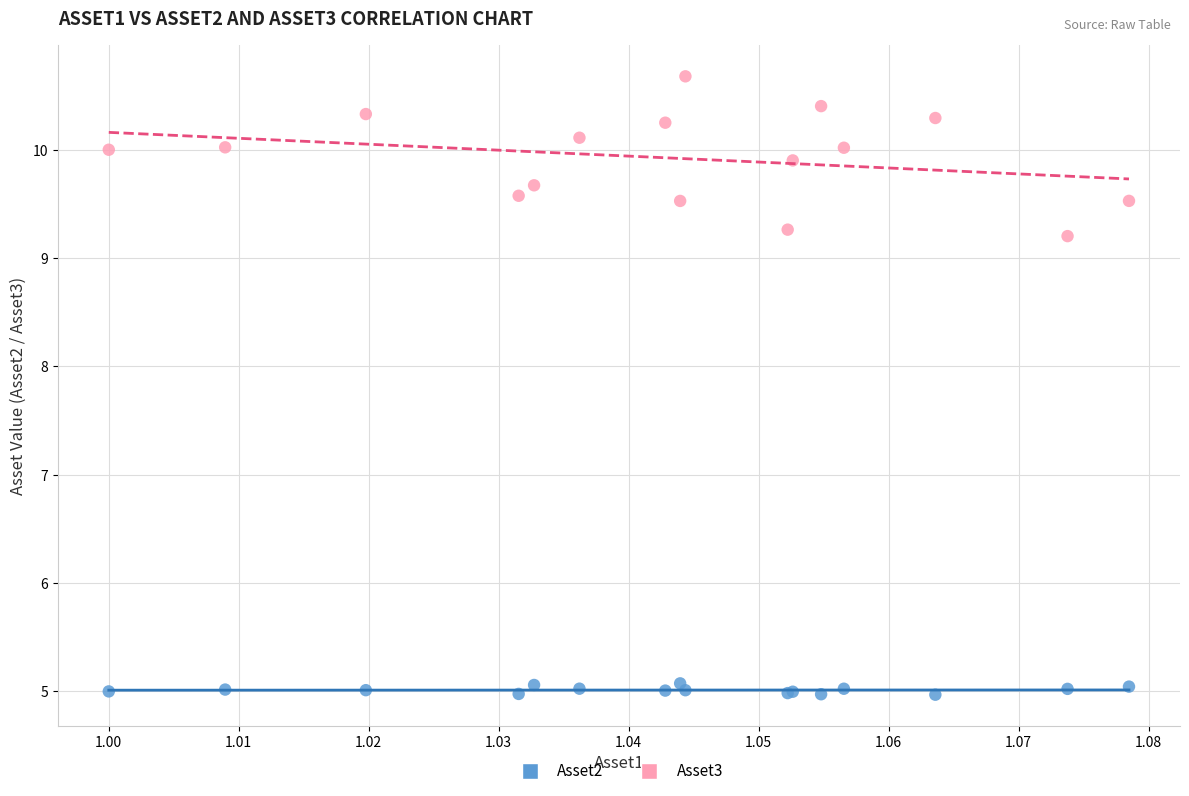

Which series reaches the maximum Y coordinate?

Asset3